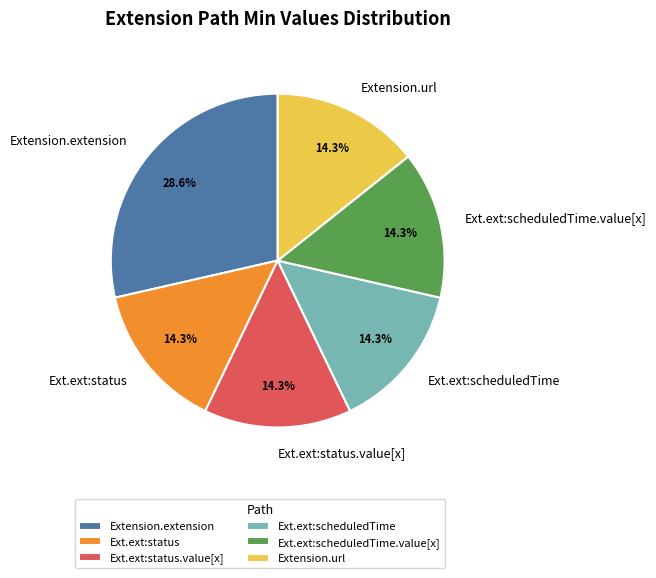

Which has a higher value, Extension.extension or Ext.ext:scheduledTime.value[x]?

Extension.extension